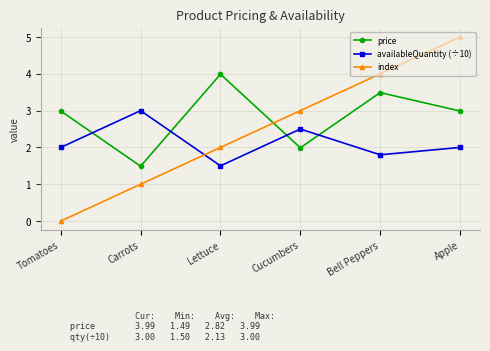

List the labels in order of index value, largest first.

Apple, Bell Peppers, Cucumbers, Lettuce, Carrots, Tomatoes